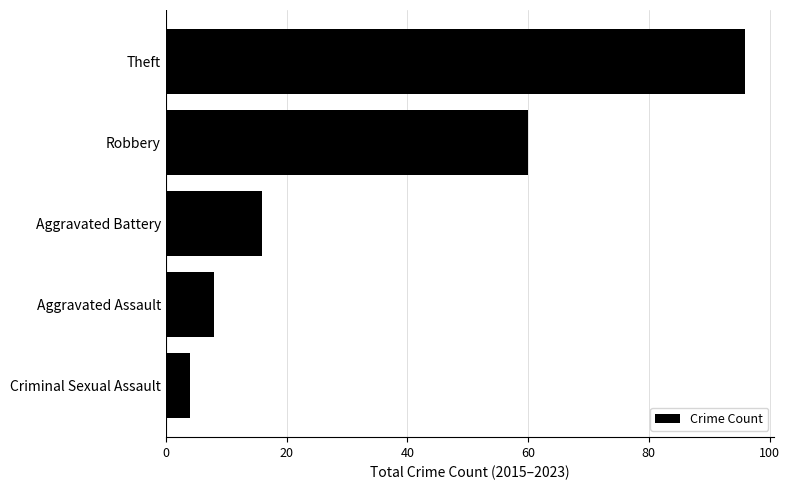

What is the average value?

37